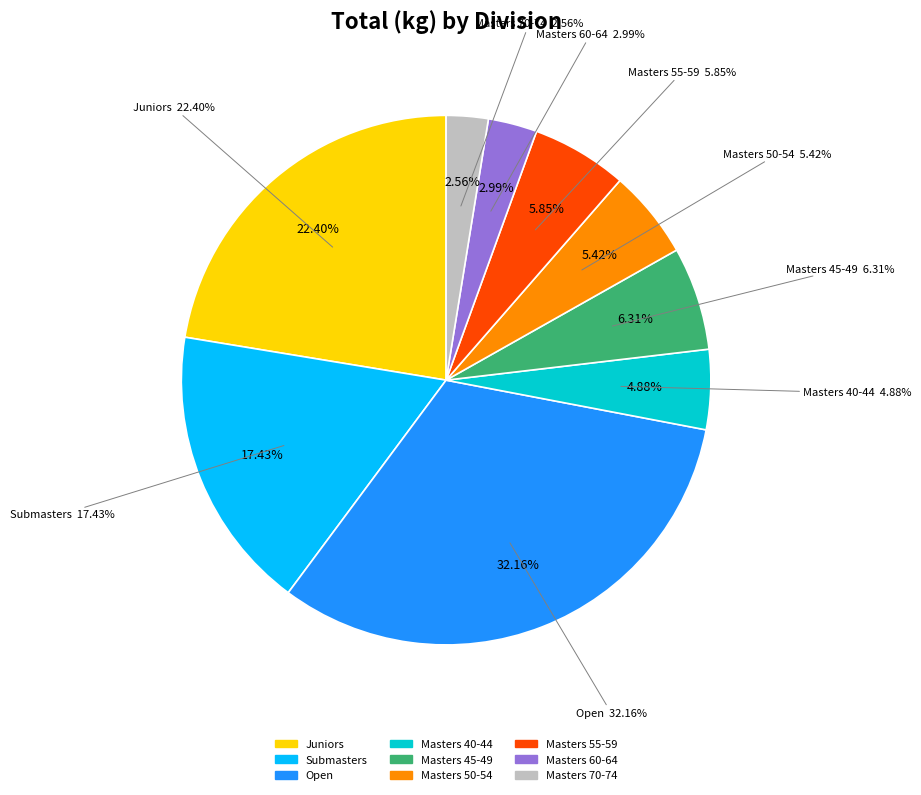

Which slice is the largest?

Open